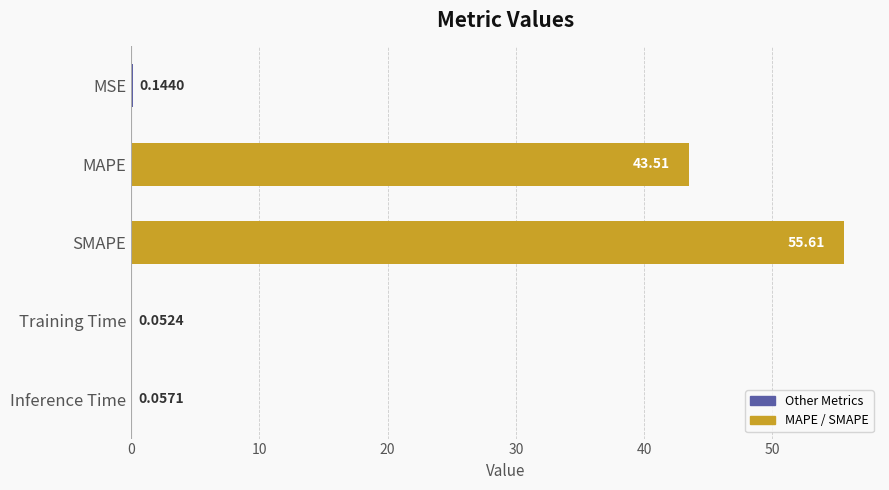

What is the sum of the values at SMAPE and Inference Time?

55.7